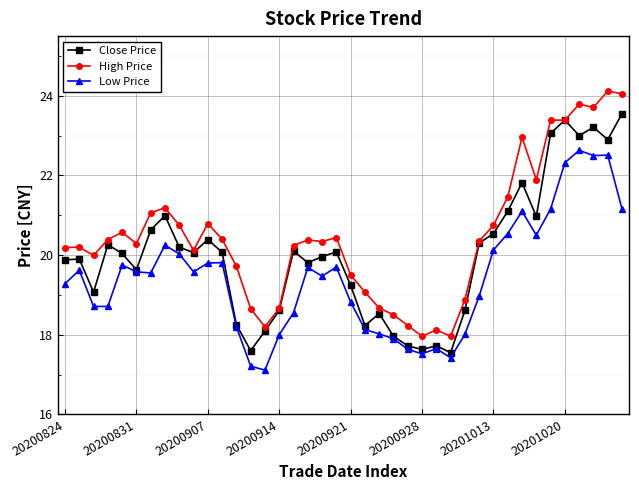

List the series in order of their peak value, highest first.

High Price, Close Price, Low Price